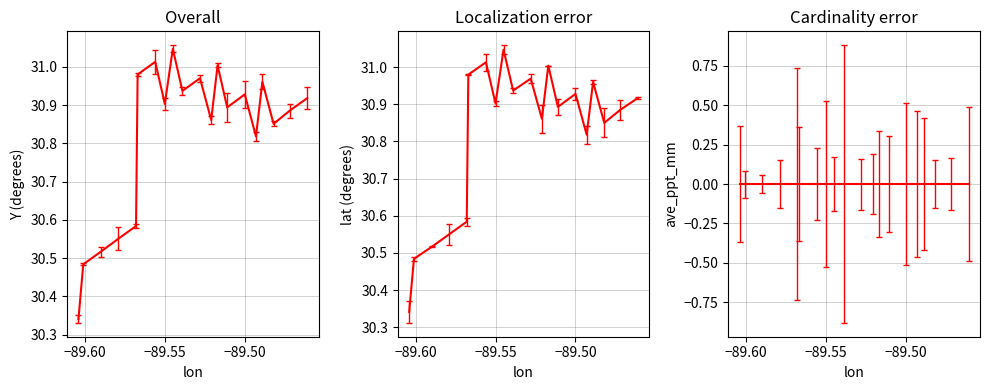

What is the spread (max minus min) of values at 10?

31.0